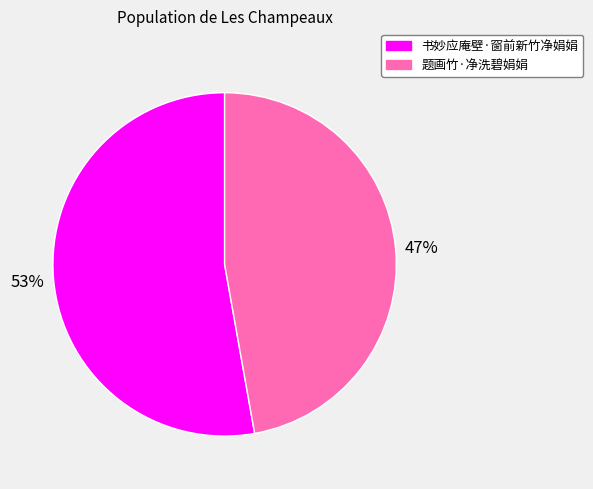

The 题画竹·净洗碧娟娟 slice represents 47% of the pie. True or false?

True